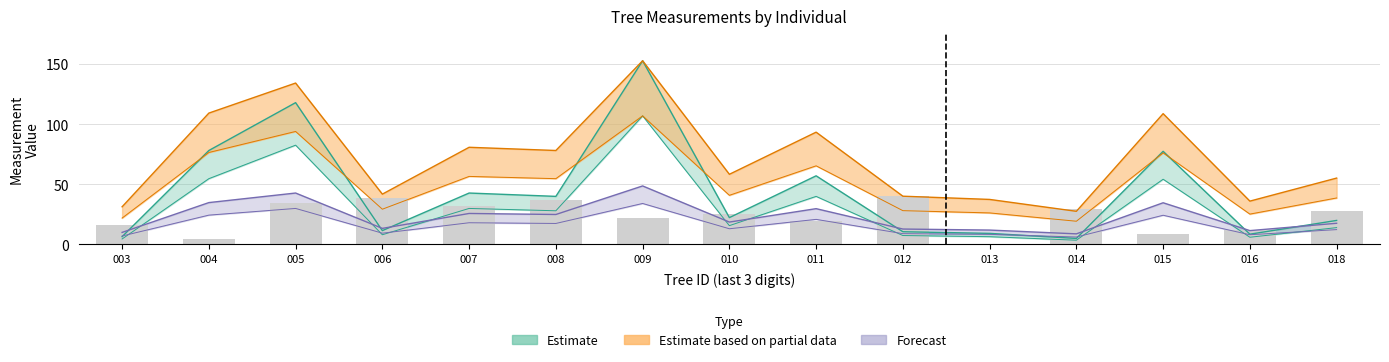

At which label is g closest to 78?

004